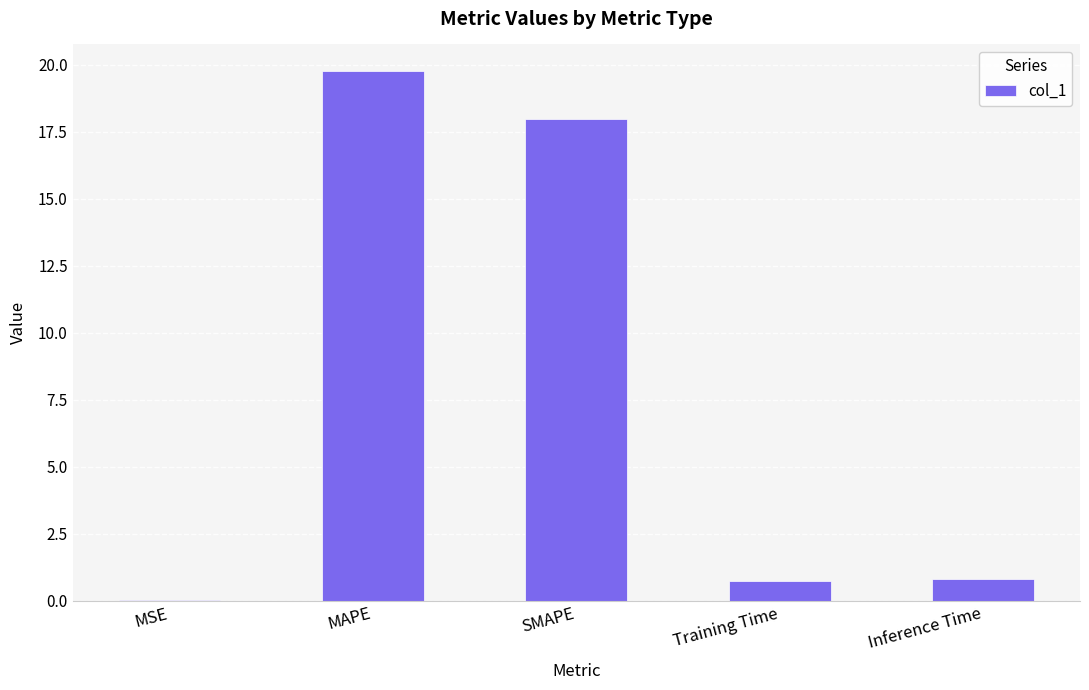

What is the sum of the values at MAPE and Inference Time?

20.6